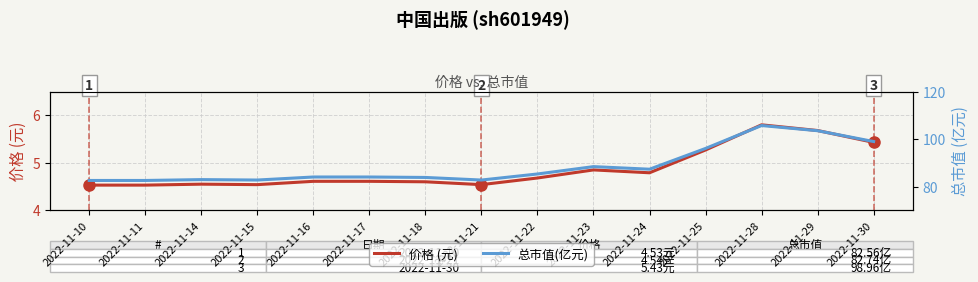

Count the number of data series in this chart.

2